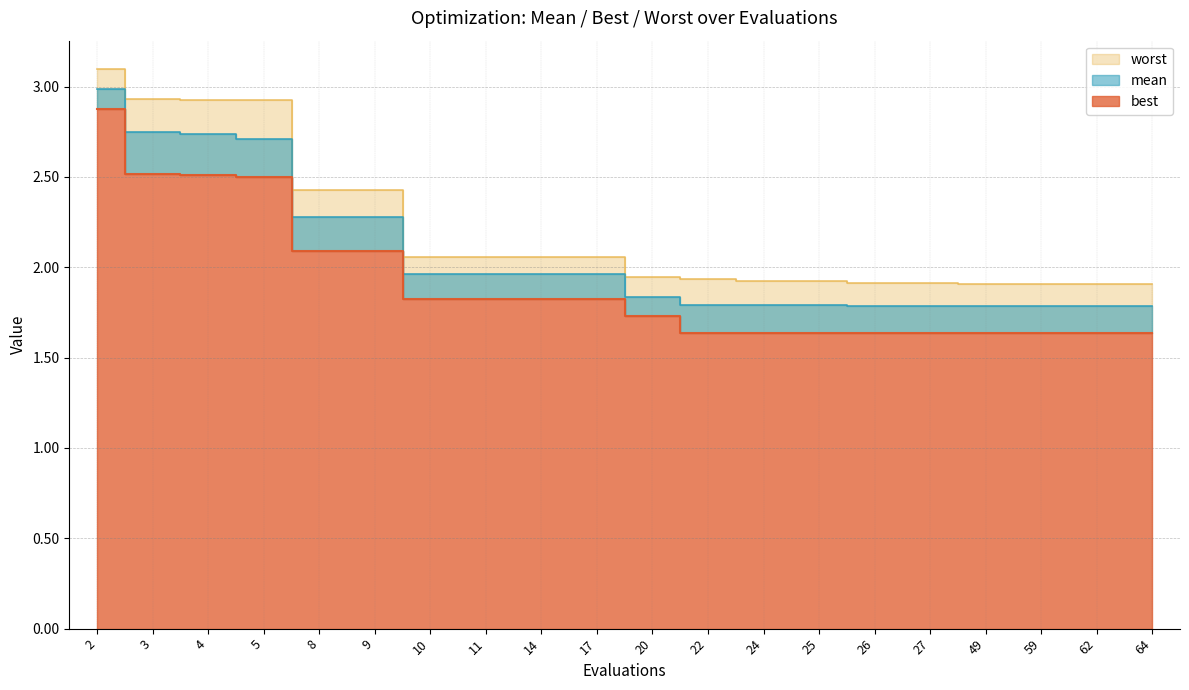

What is the value of the best point at the 4th from the left?

2.5